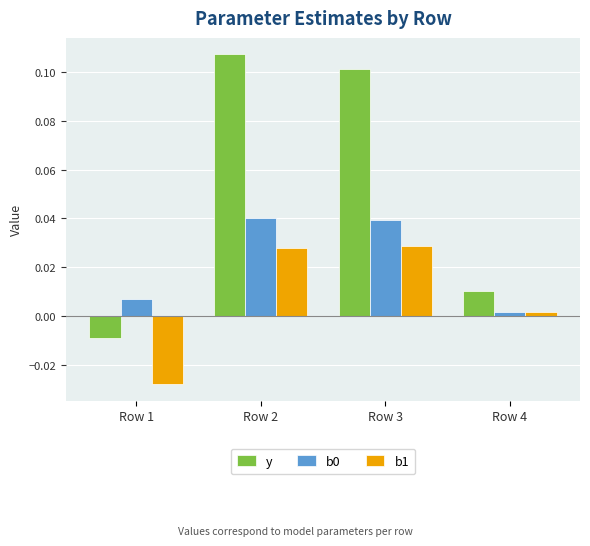

How many distinct data groups are displayed?

3